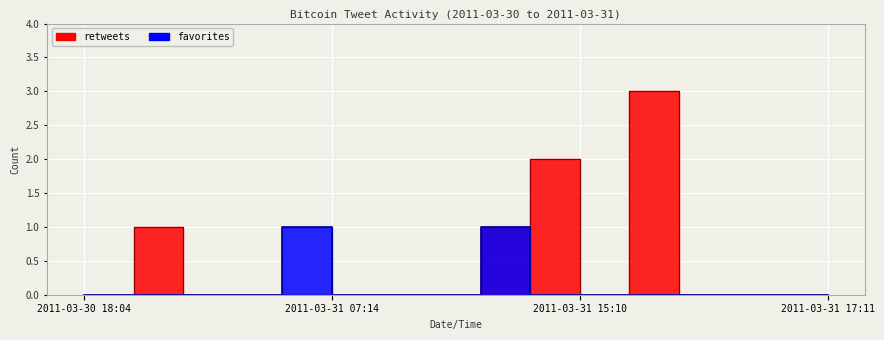

Which category has the highest value in the favorites series?

2011-03-31 07:14